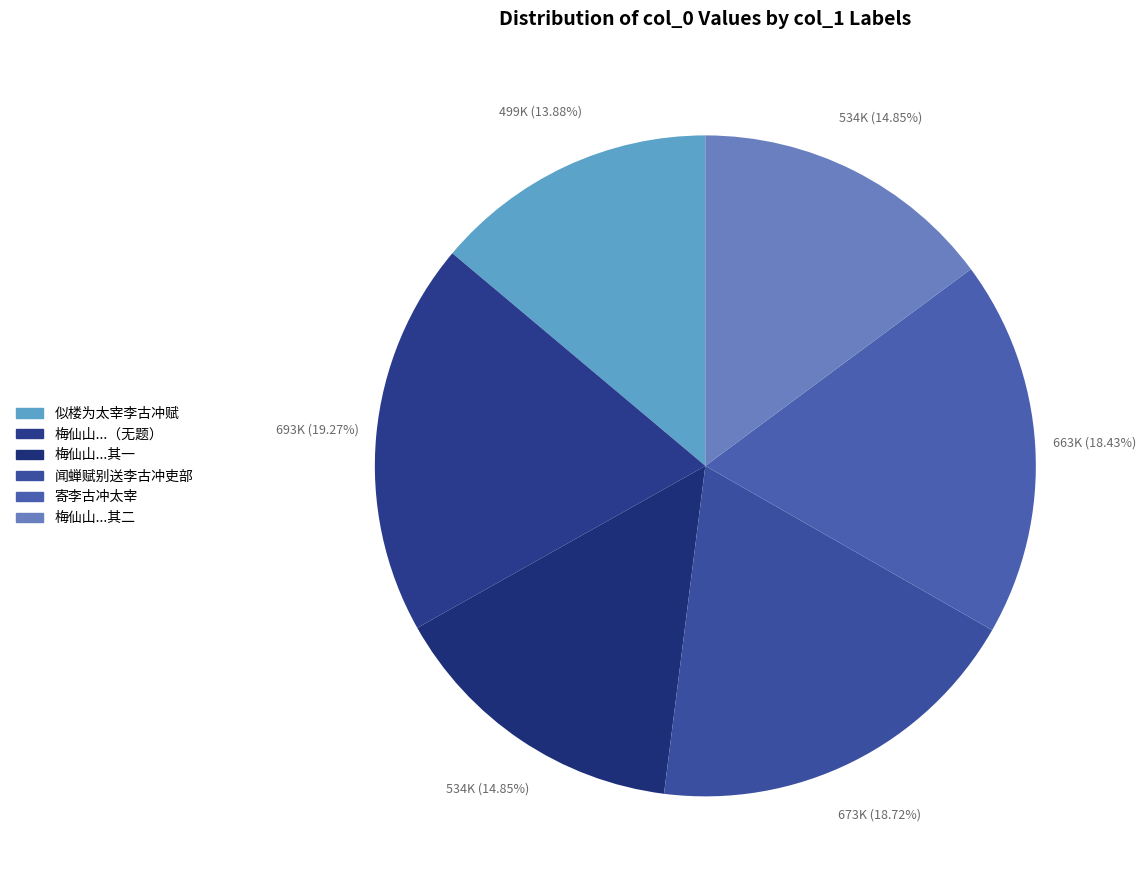

Count the number of slices in the pie.

6